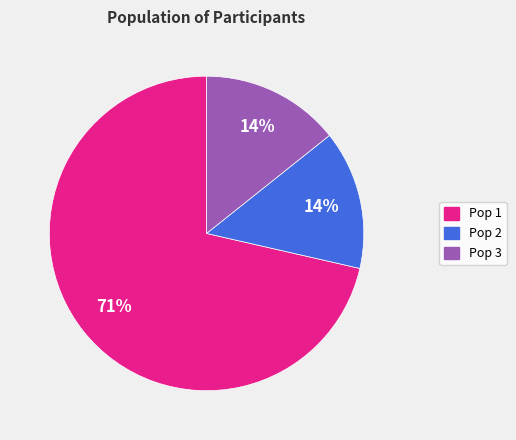

Do Pop 3 and Pop 2 together represent more than half of the pie?

No